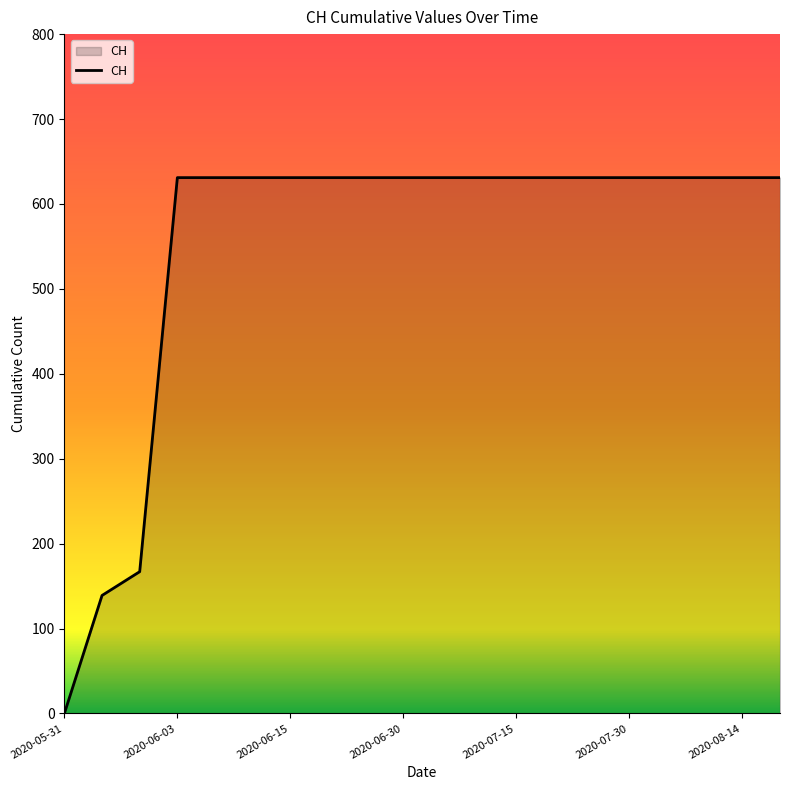

What is the difference between the maximum and minimum values?

631